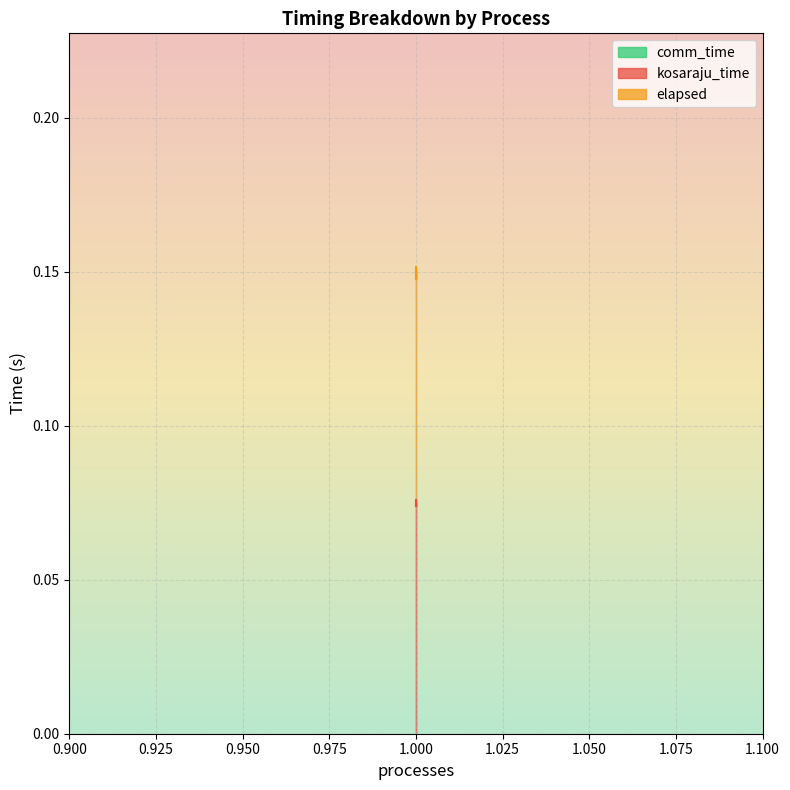

Does the chart display data point markers on the line(s)?

No